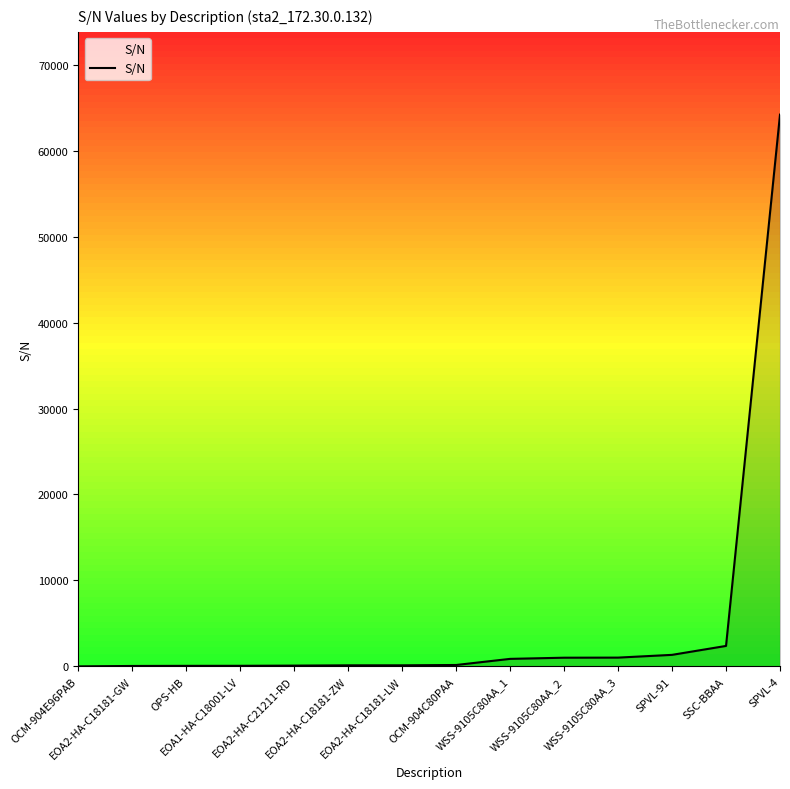

Where is the data nearest to the value 32096?

SSC-BBAA